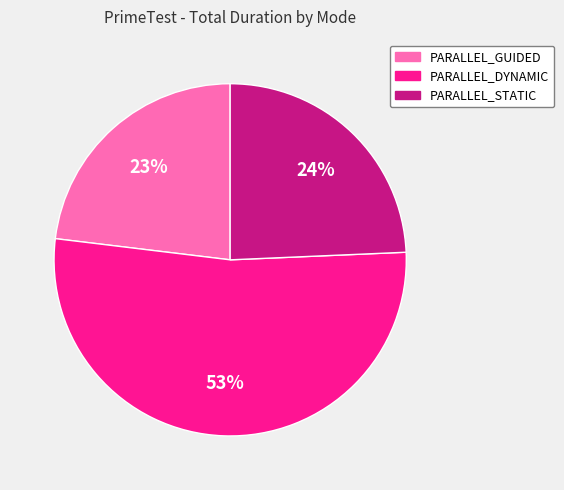

Approximately how many times larger is the value at PARALLEL_DYNAMIC compared to PARALLEL_GUIDED?

2.3